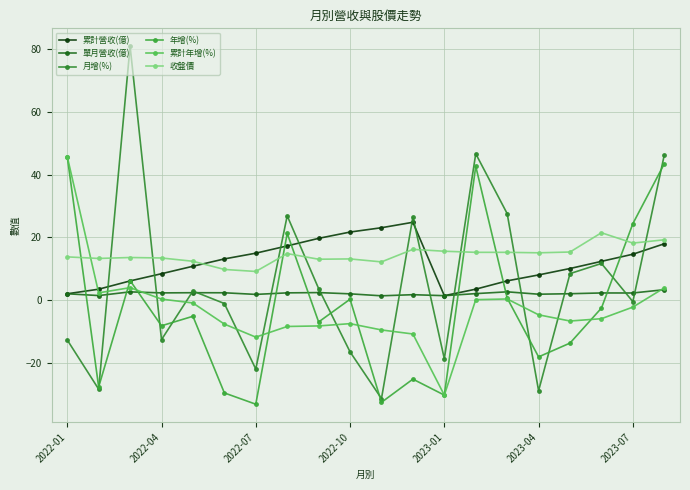

Is this an area chart (filled region under the line)?

No